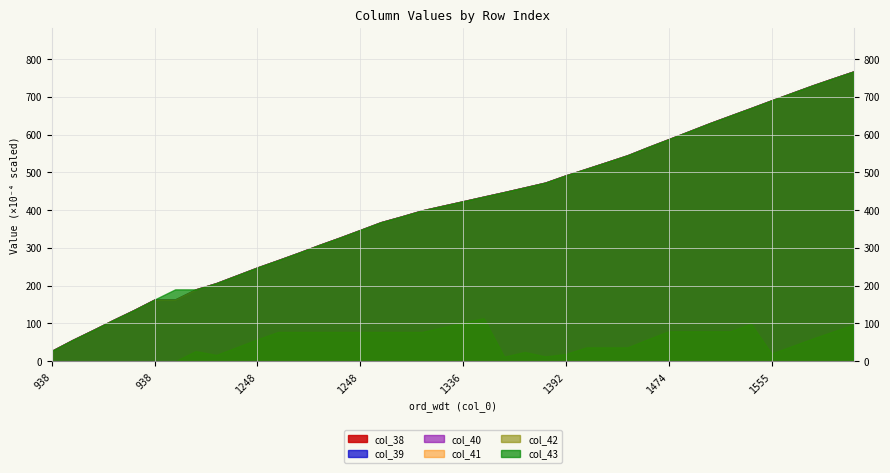

Rank the series at 4 from highest to lowest value.

col_38, col_39, col_40, col_41, col_43, col_42